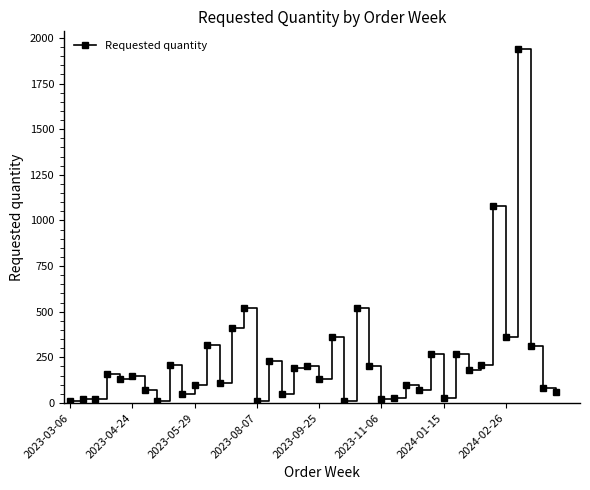

What is the greatest value displayed?

1940